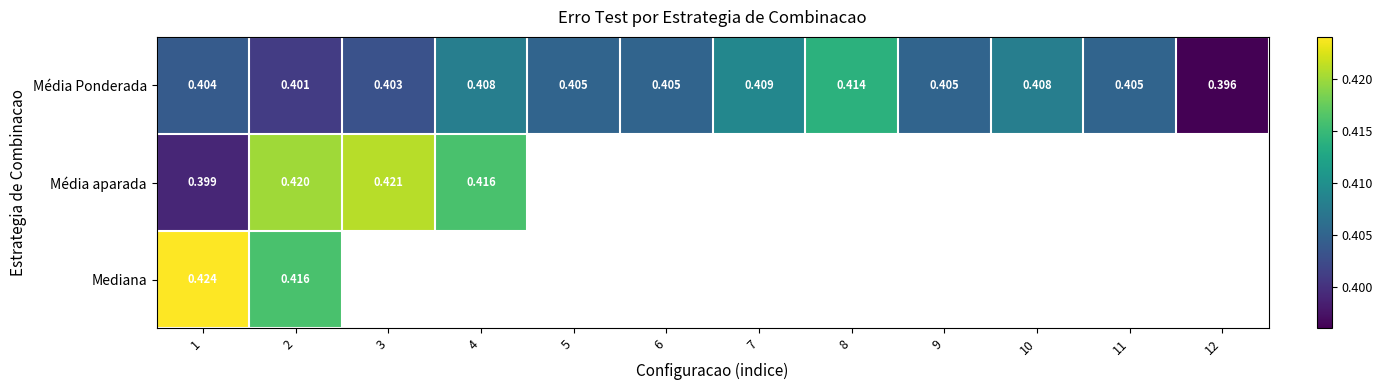

What is the smallest value displayed?

0.4